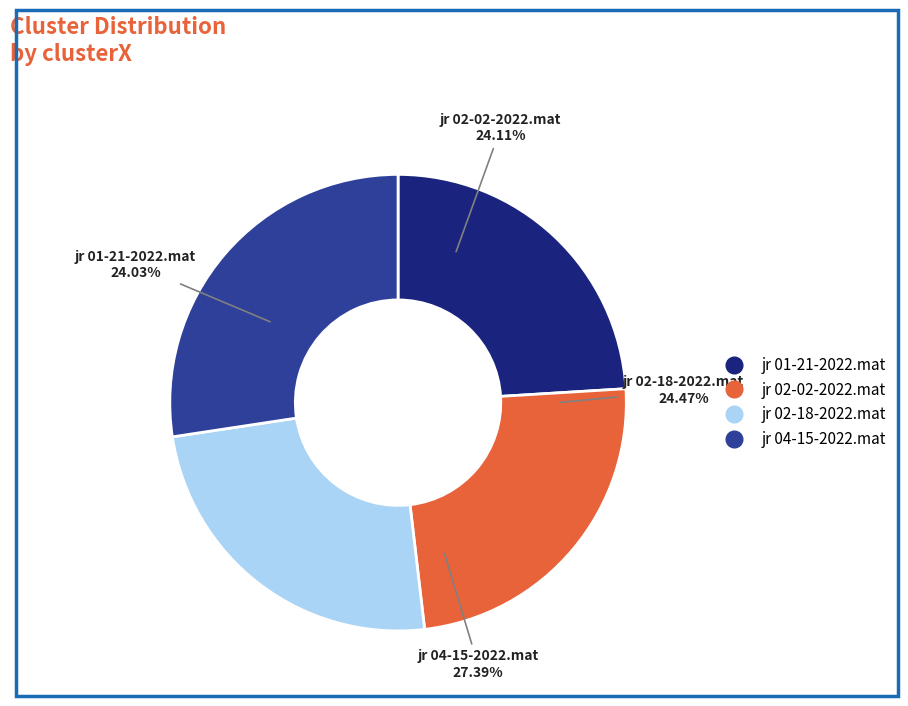

What is the largest slice in the pie chart?

jr 04-15-2022.mat